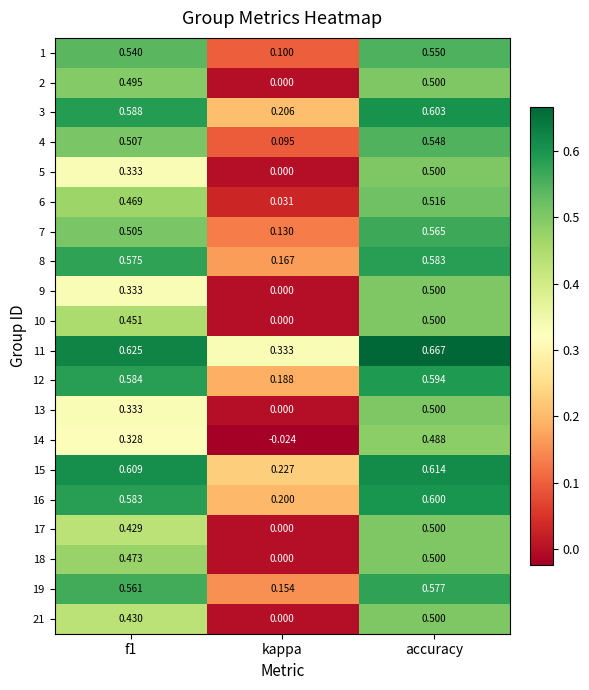

Count the number of categories in the chart.

3